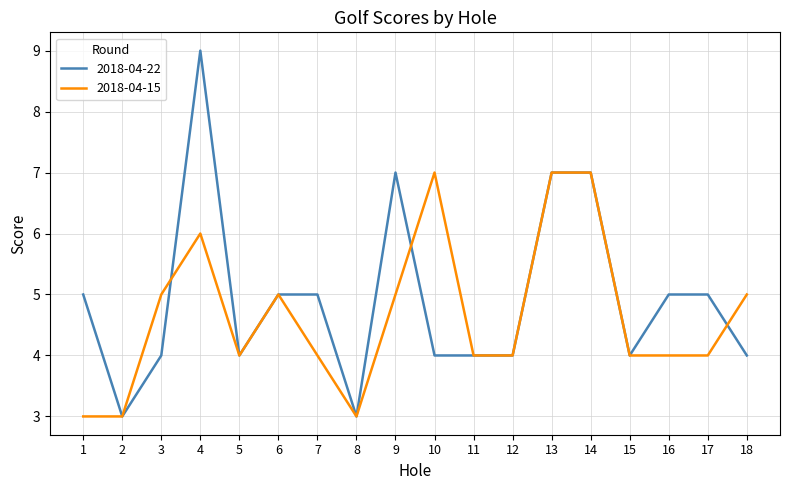

What is the total value across all series at 10?

11